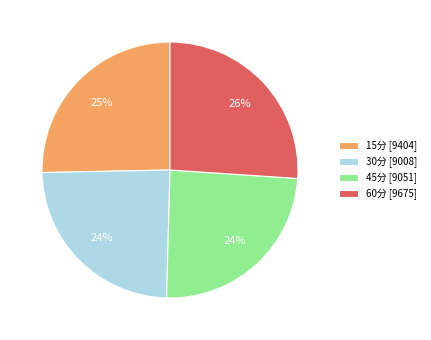

How many slices are in this pie chart?

4